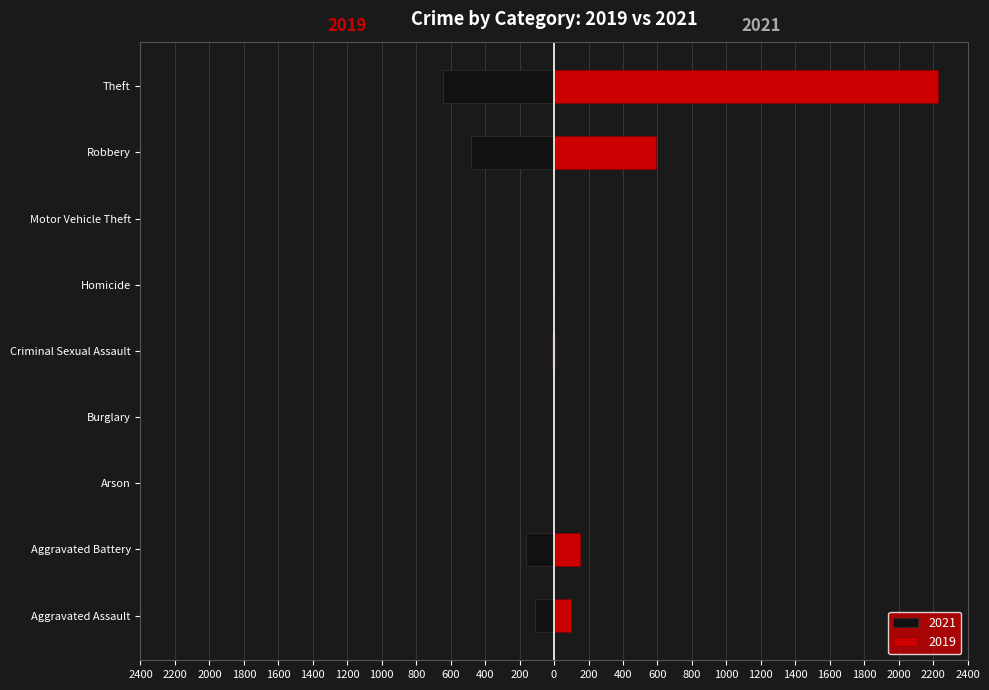

Rank the series by their average value, from lowest to highest.

2021, 2019